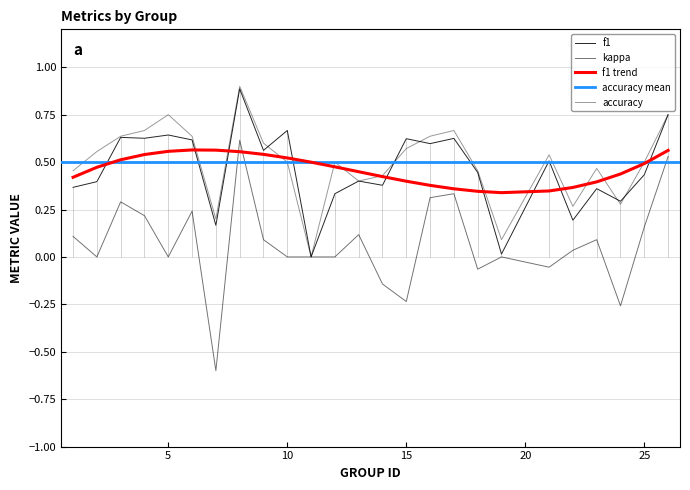

True or false: kappa and accuracy intersect in this chart.

False